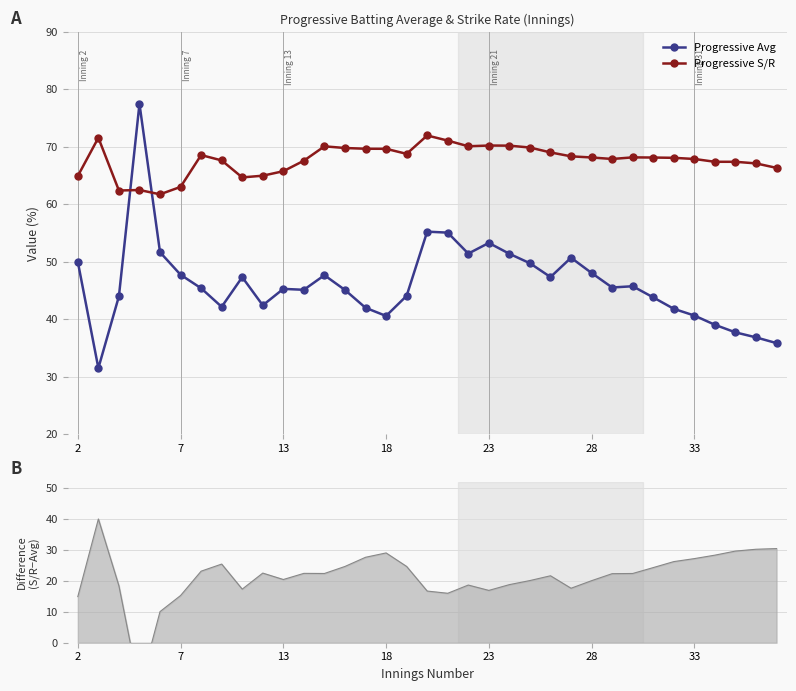

After their last crossing, which series has the higher values: Progressive Avg or Progressive S/R?

Progressive S/R